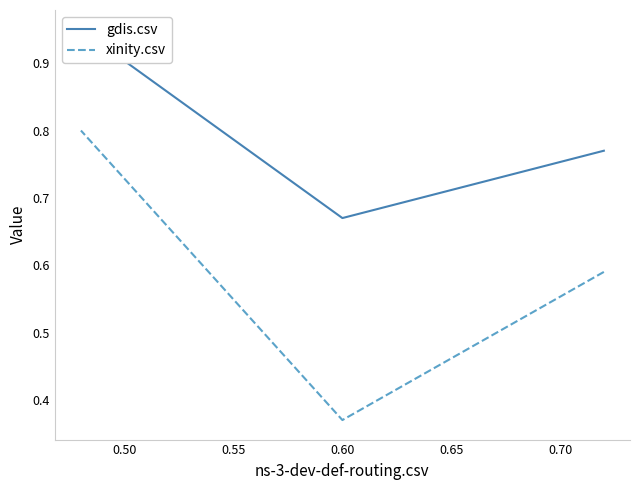

What is the total value across all series at 0.55?

1.8